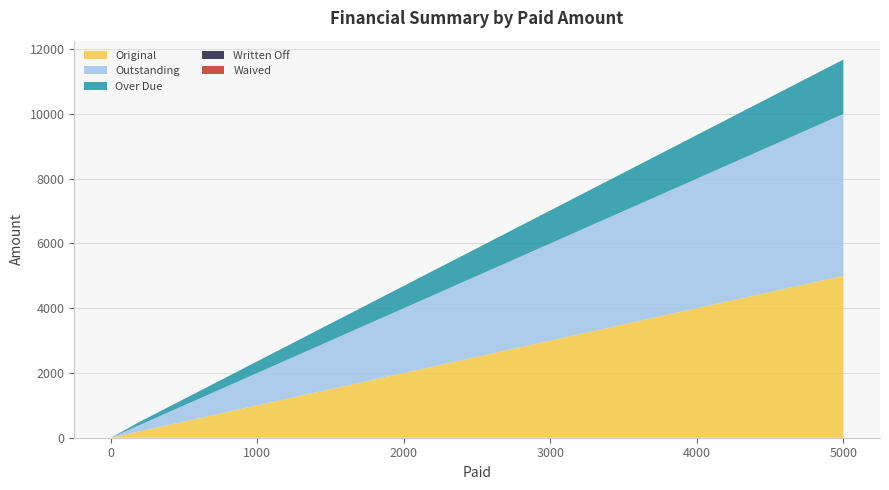

Reading left to right, transcribe all the data shown in this chart.

Original: 0.0	196.4	5000.0
Outstanding: 0.0	196.4	5000.0
Over Due: 0.0	97.0	1678.5
Written Off: 0.0	0.0	0.0
Waived: 0.0	0.0	0.0